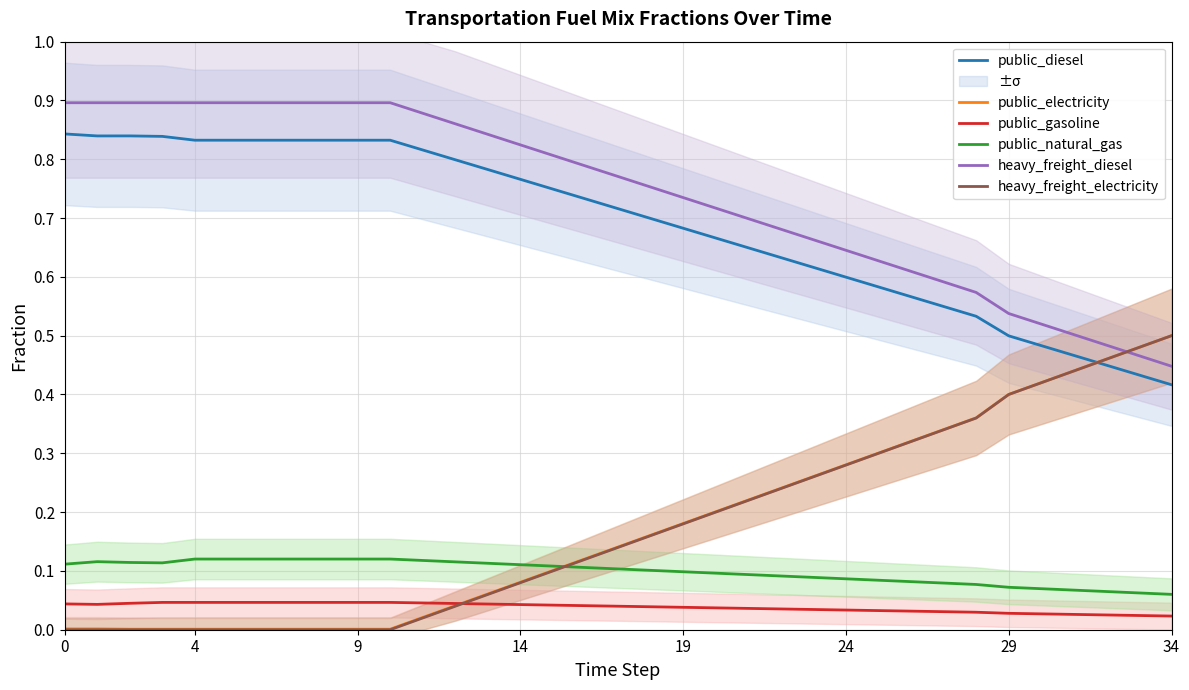

True or false: public_gasoline and public_diesel cross at least once.

False